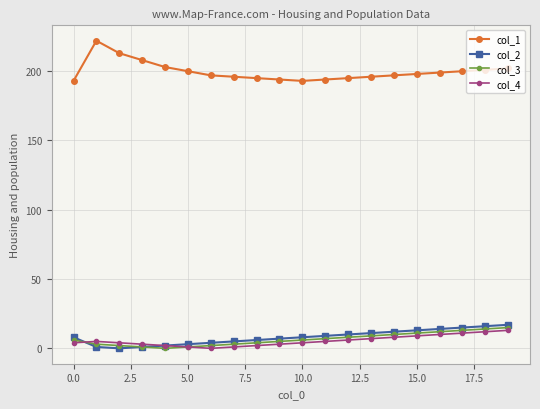

Which series has the largest total across all categories?

col_1